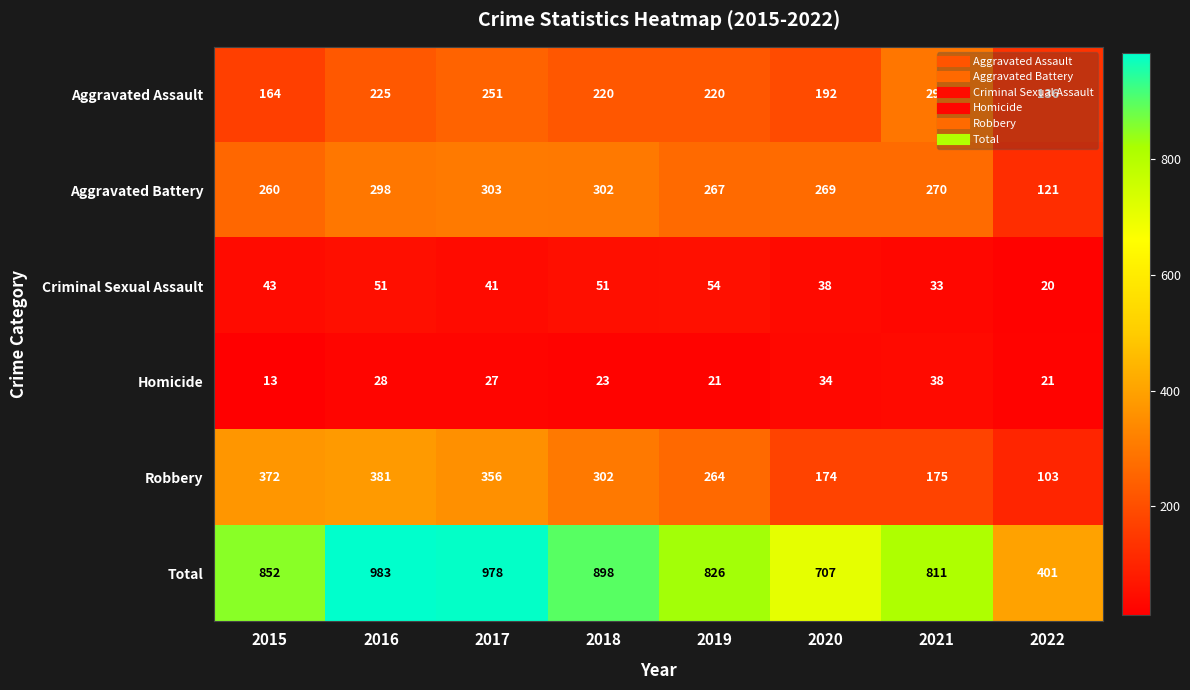

Which label corresponds to the smallest value in the chart?

2015